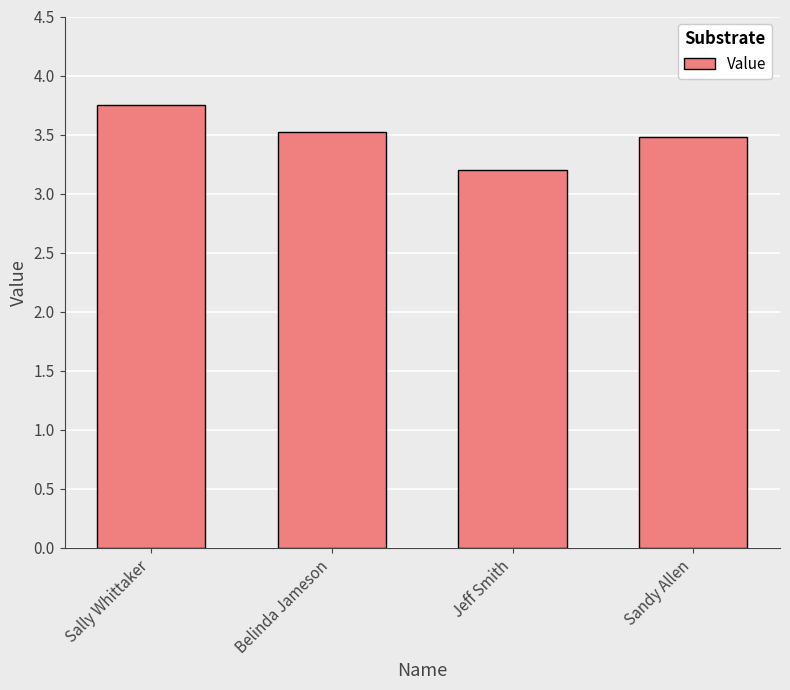

How many distinct data groups are displayed?

1